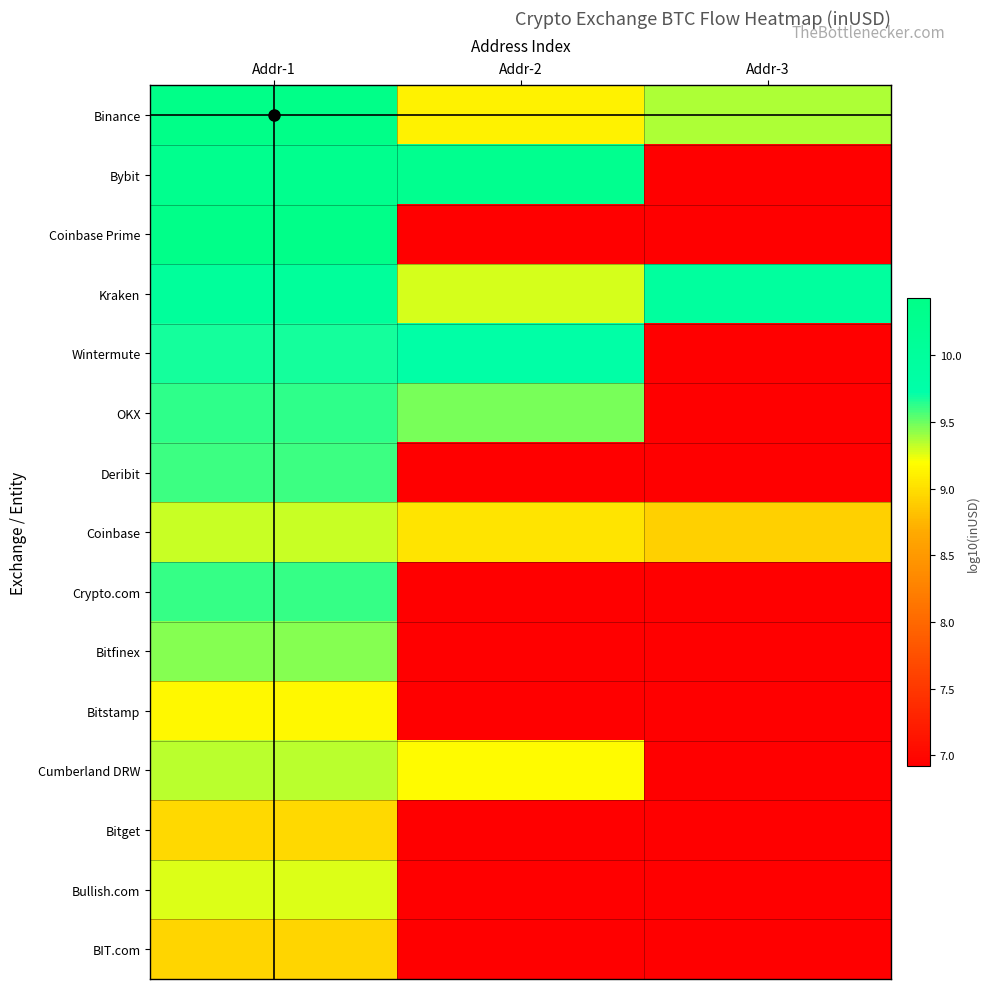

At how many categories does at least one series exceed 7?

3